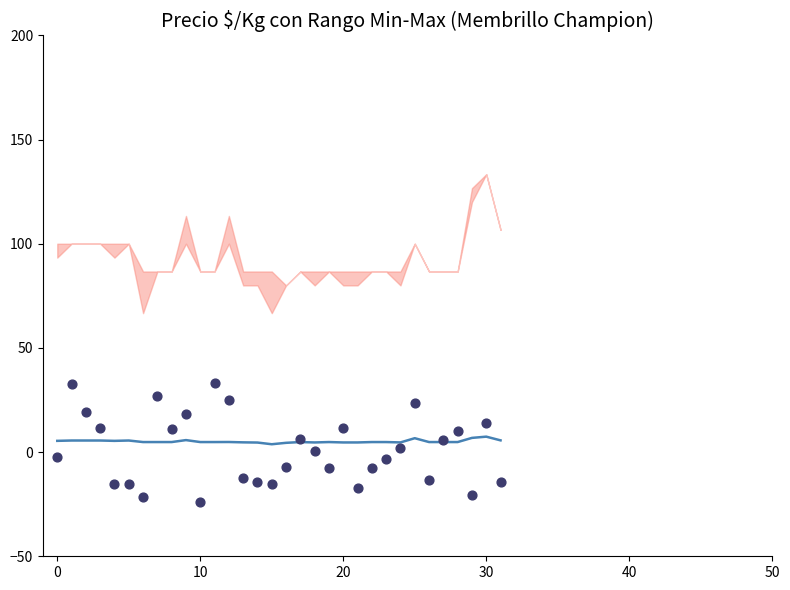

Which series has the widest spread of Y values?

Observaciones